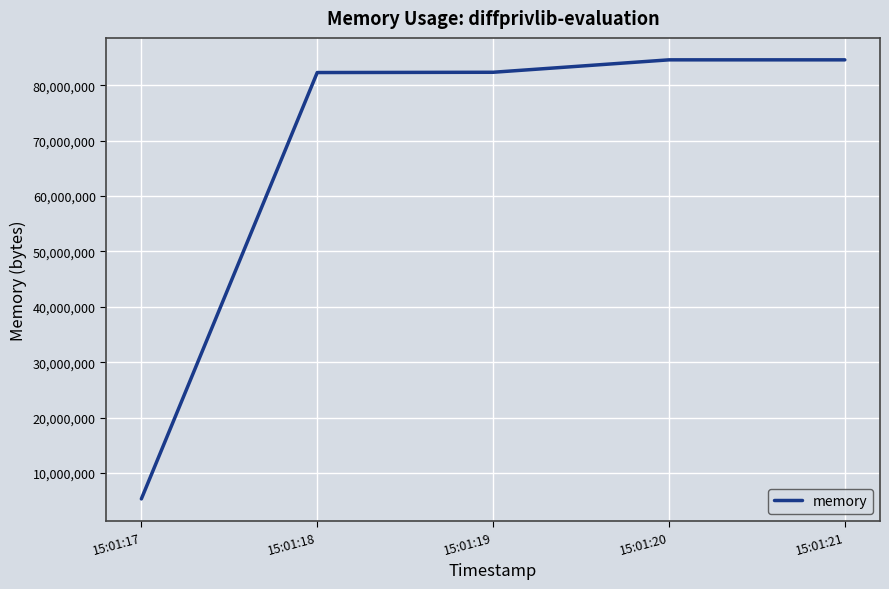

How many categories are shown in the chart?

5